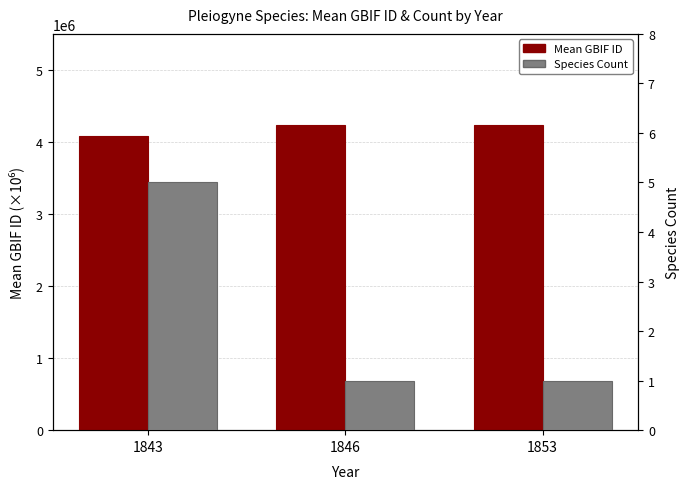

True or false: Mean GBIF ID has a value of 4226535 at 1846.

True